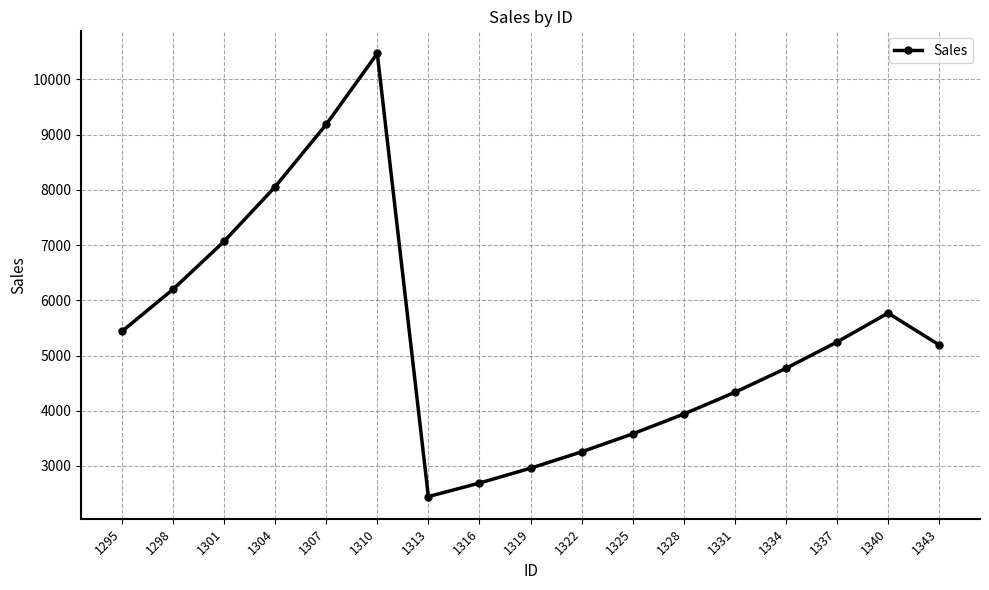

What is the sum of all values?

90581.9